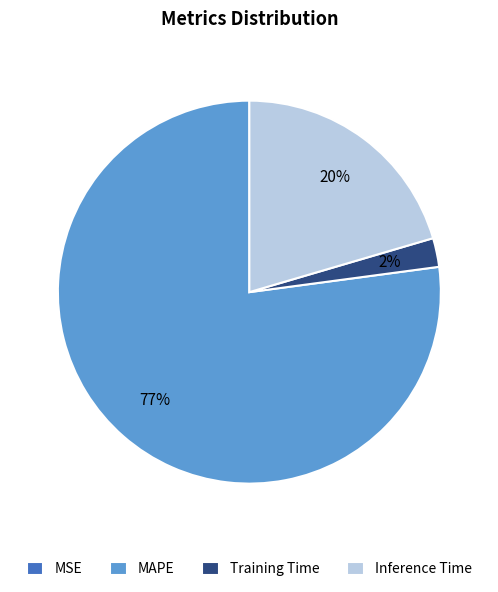

To the nearest percent, what is the combined percentage of Training Time and MAPE?

80%